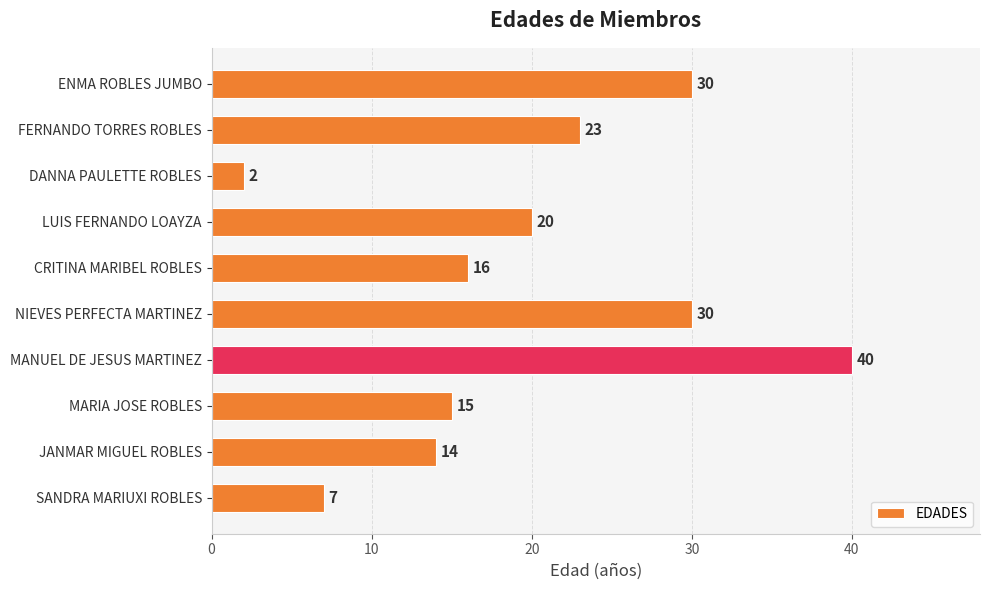

What is the approximate value at MARIA JOSE ROBLES?

15